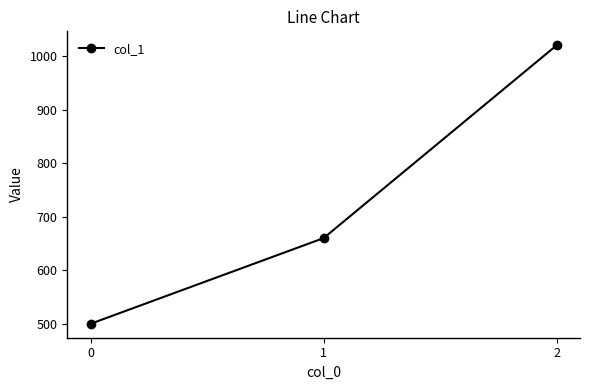

What is the change in value from 0 to 1?

+160